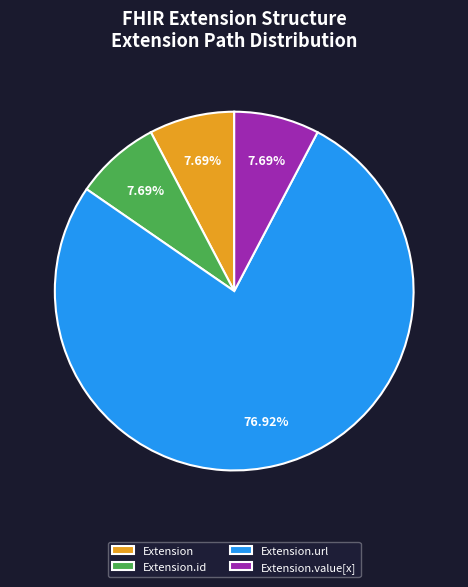

How many segments does this pie chart have?

4